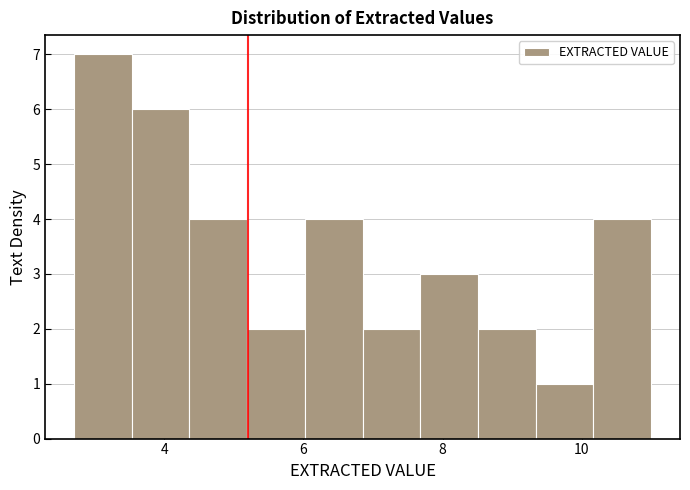

Reading left to right, list every bar in this chart as the range it spans on the x-axis followed by its height. Neither the bar edges nor the heights are printed on the chart, so give them approximately, as read against the axes.

2.8 to 3.6: 7
3.6 to 4.4: 6
4.4 to 5.2: 4
5.2 to 6.0: 2
6.0 to 6.8: 4
6.8 to 7.6: 2
7.6 to 8.6: 3
8.6 to 9.4: 2
9.4 to 10.2: 1
10.2 to 11.0: 4